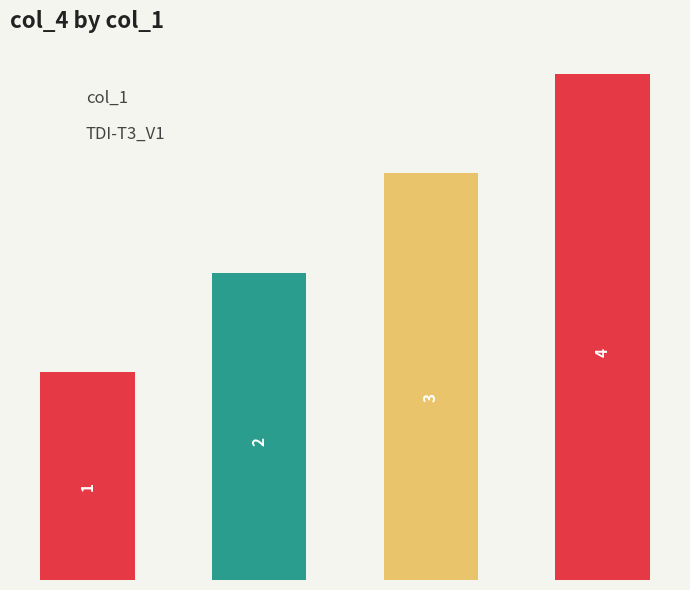

Are the bars horizontal?

No